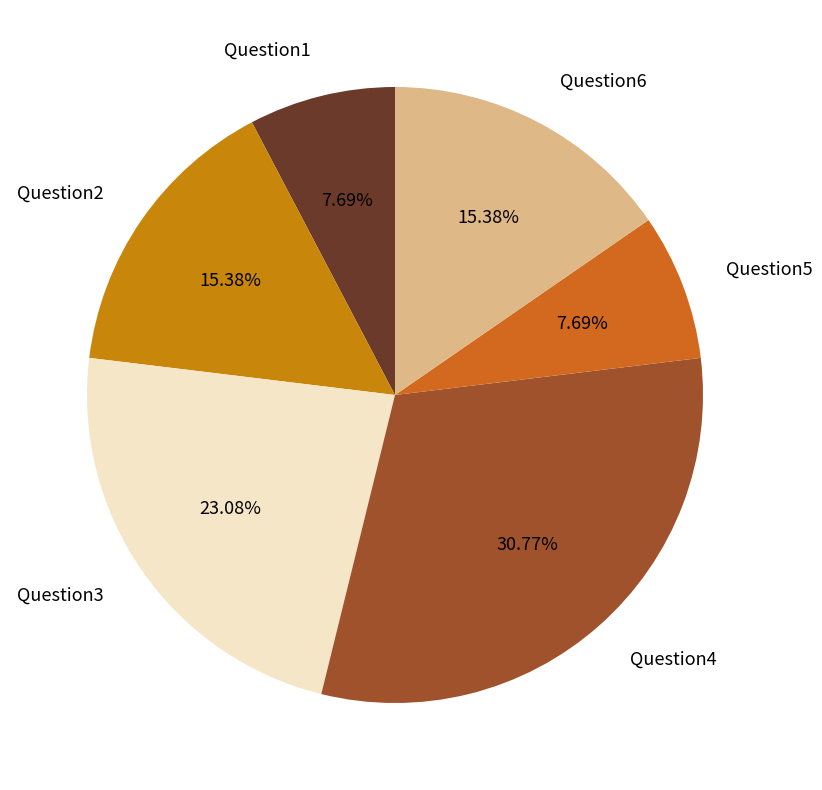

What is the total percentage of Question4 and Question5?

38.5%